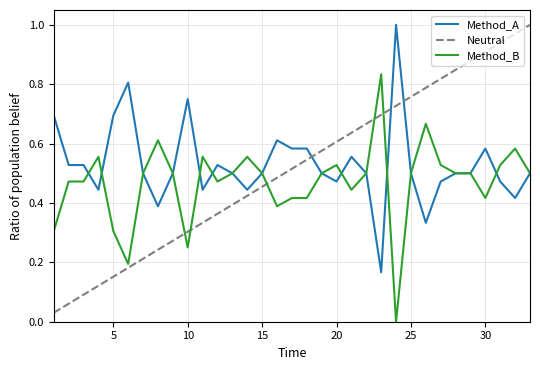

Which series has the largest range (max minus min)?

Neutral